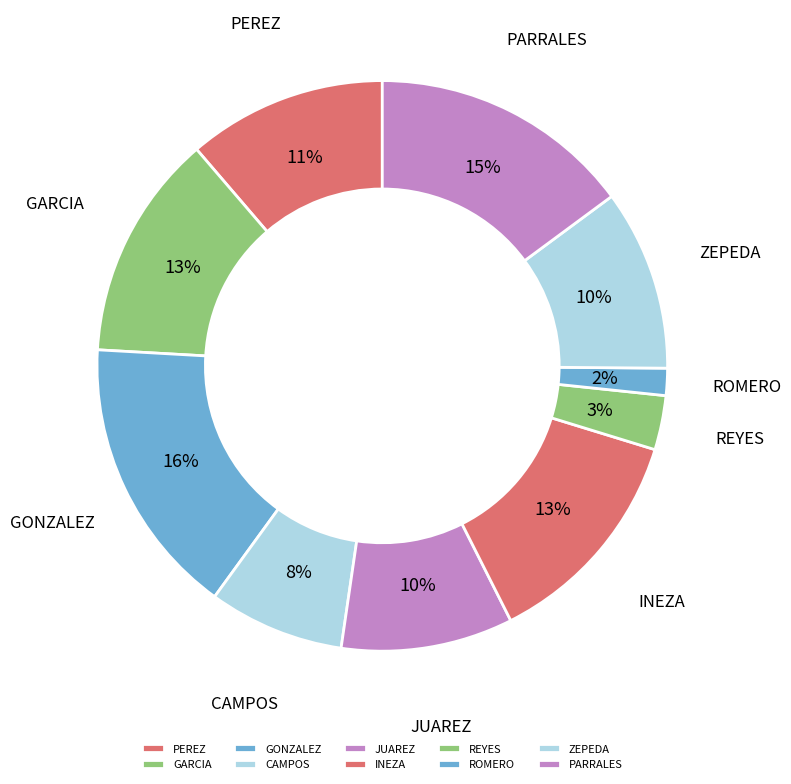

To the nearest percent, what portion does PEREZ represent?

11%